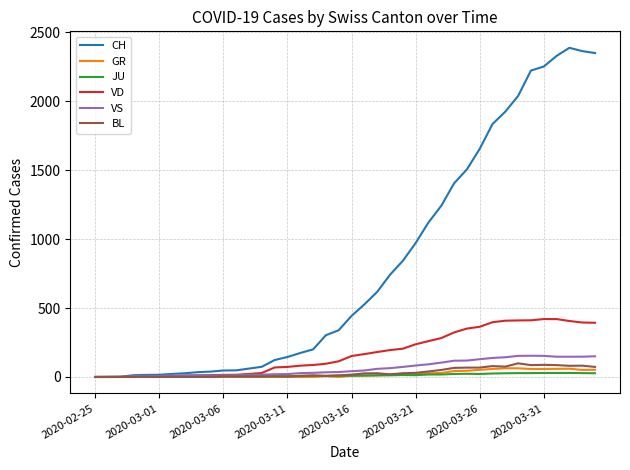

Which series has the largest range (max minus min)?

CH